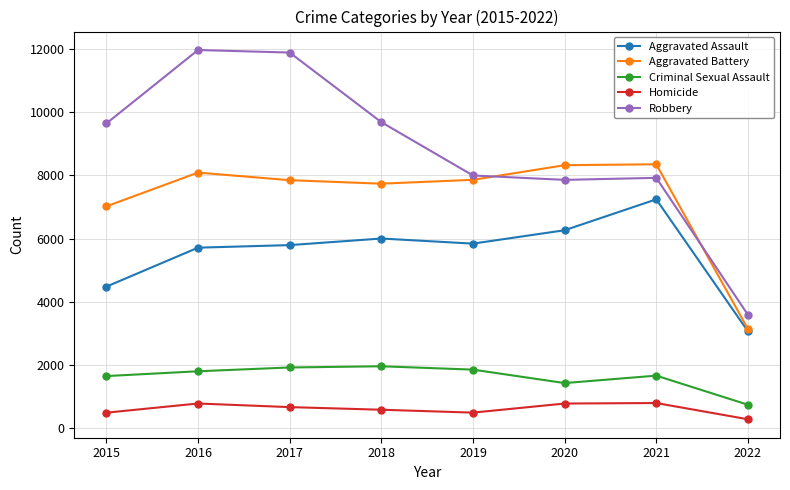

True or false: Robbery and Aggravated Assault intersect in this chart.

False